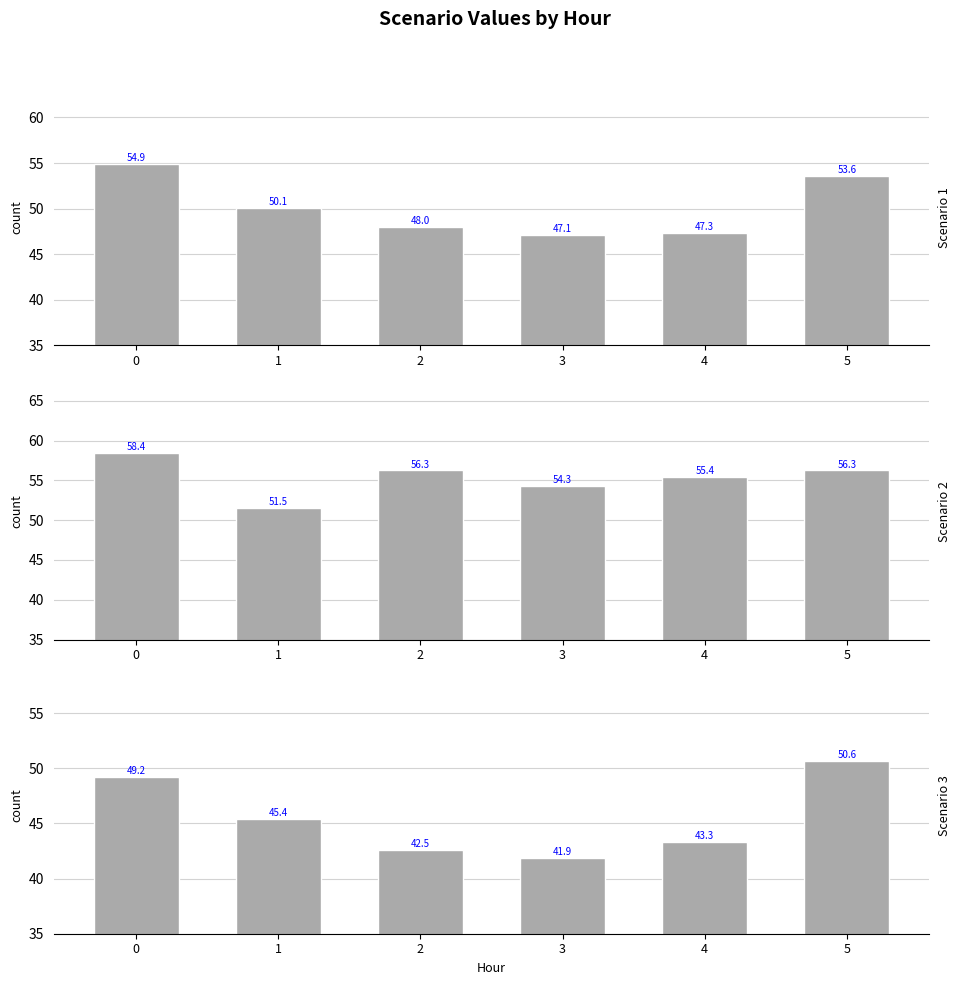

List the labels in order of Scenario 2 value, smallest first.

1, 3, 4, 2, 5, 0